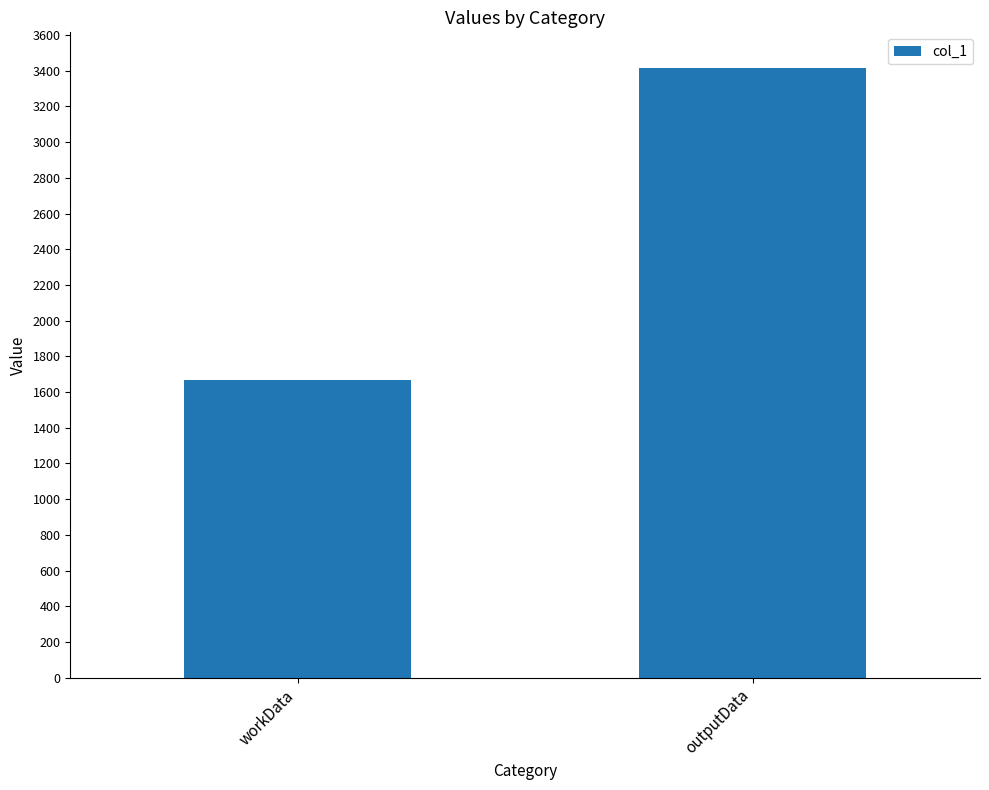

What is the sum of the values at outputData and workData?

5080